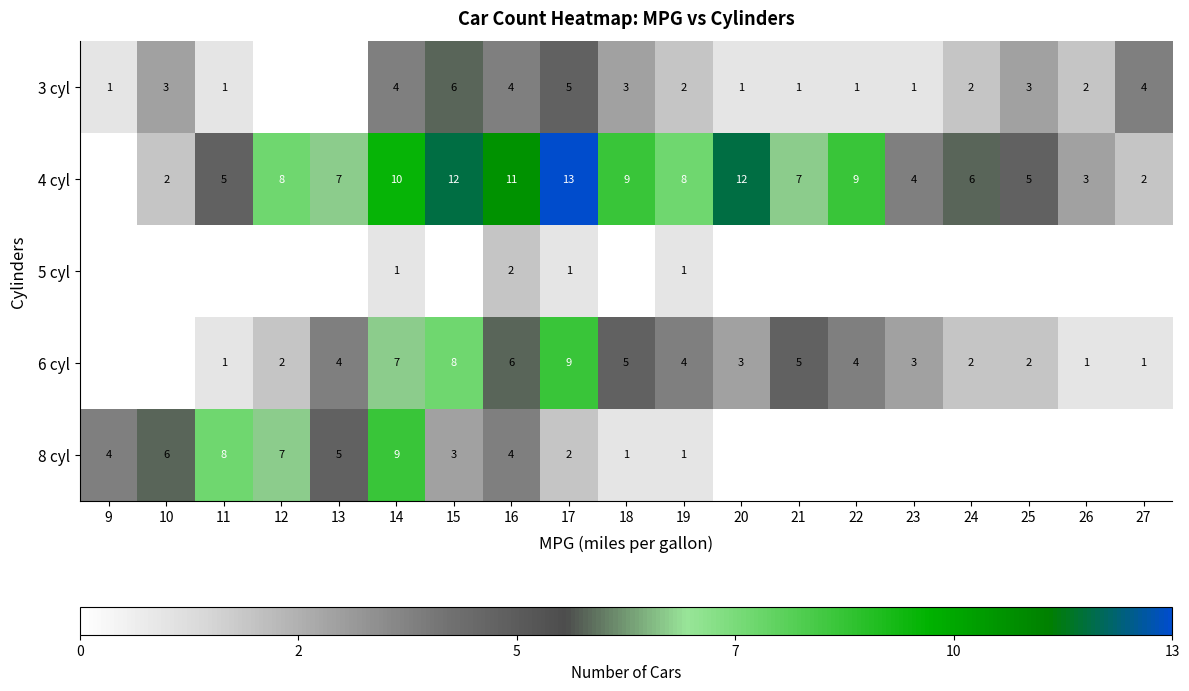

What is the total value across all series at 14?

31